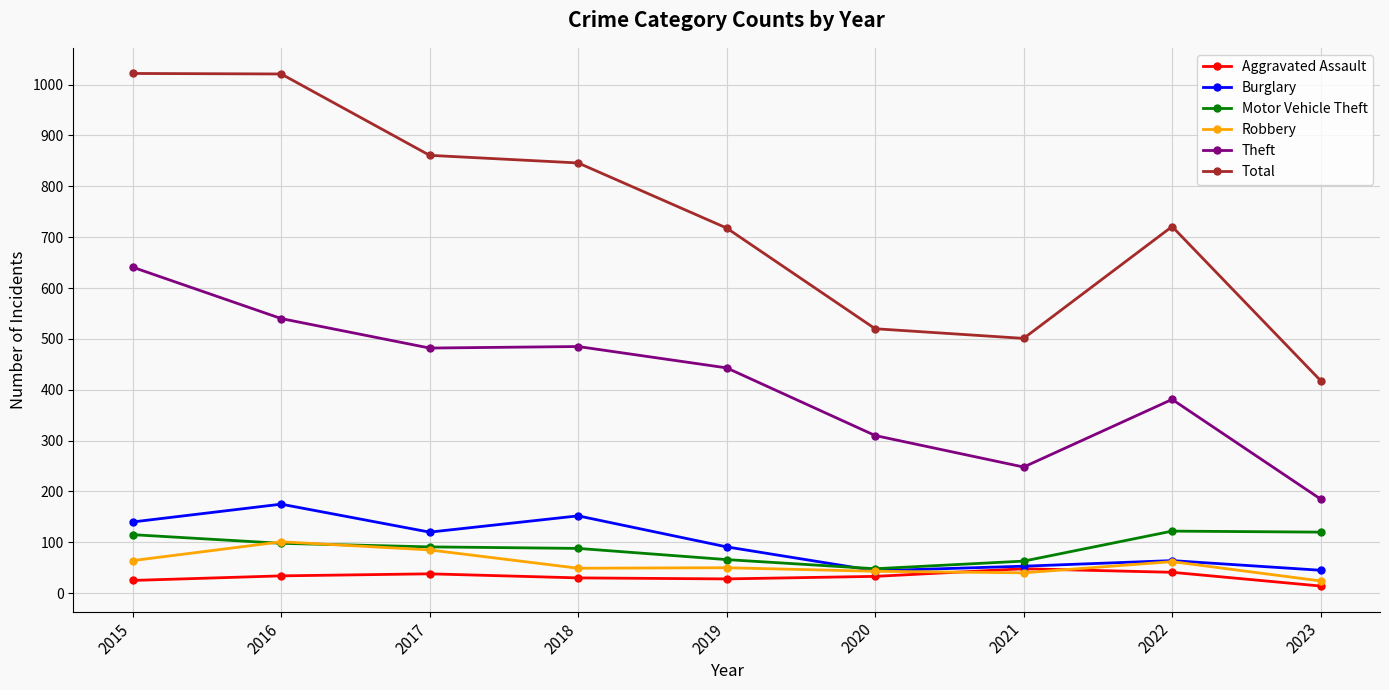

Read the Aggravated Assault value at 2023, to the nearest 5.

15